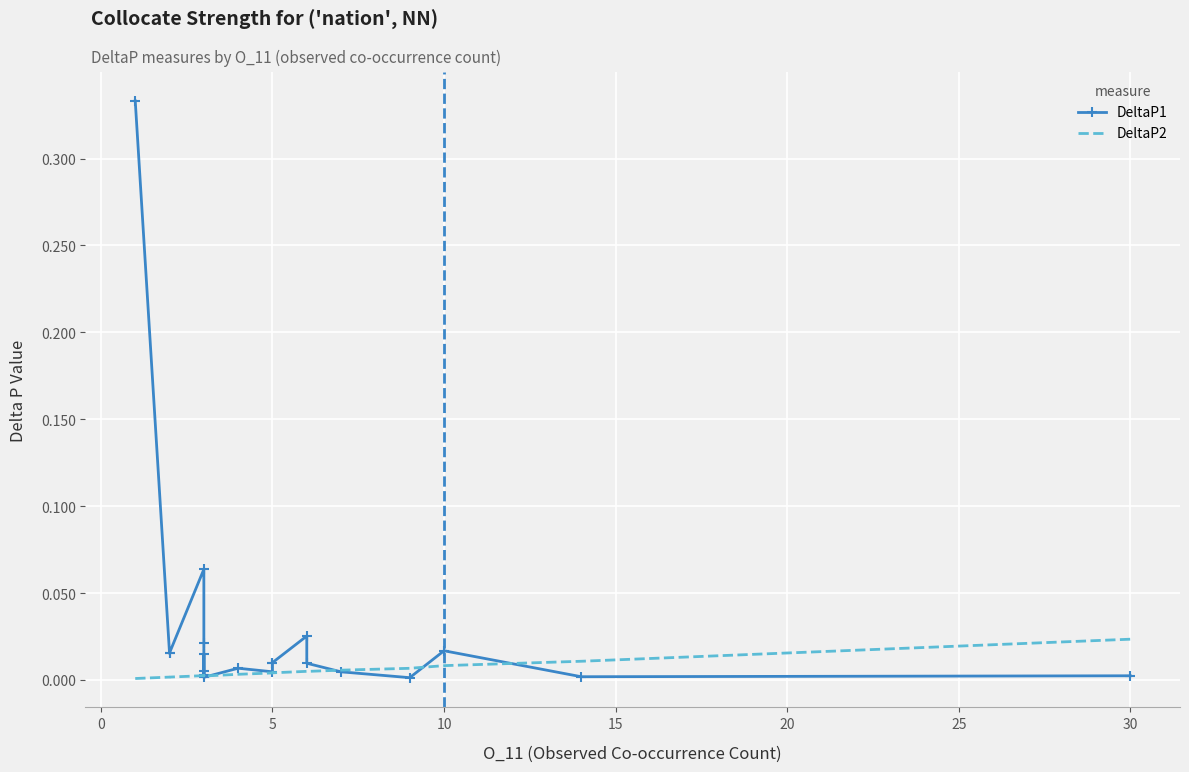

How many distinct data groups are displayed?

2